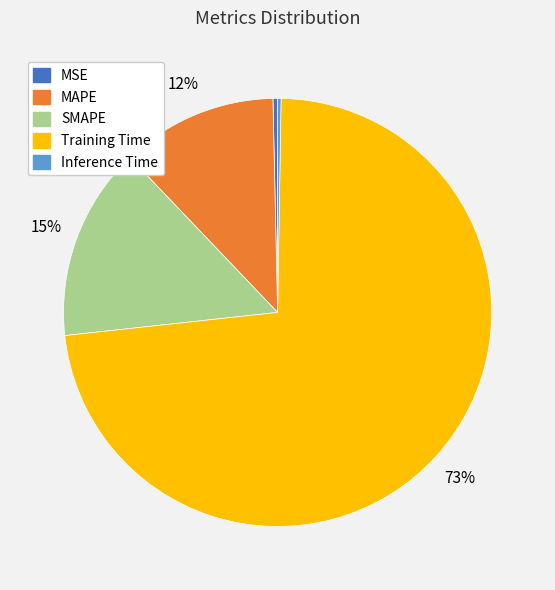

Which has a higher value, Training Time or SMAPE?

Training Time